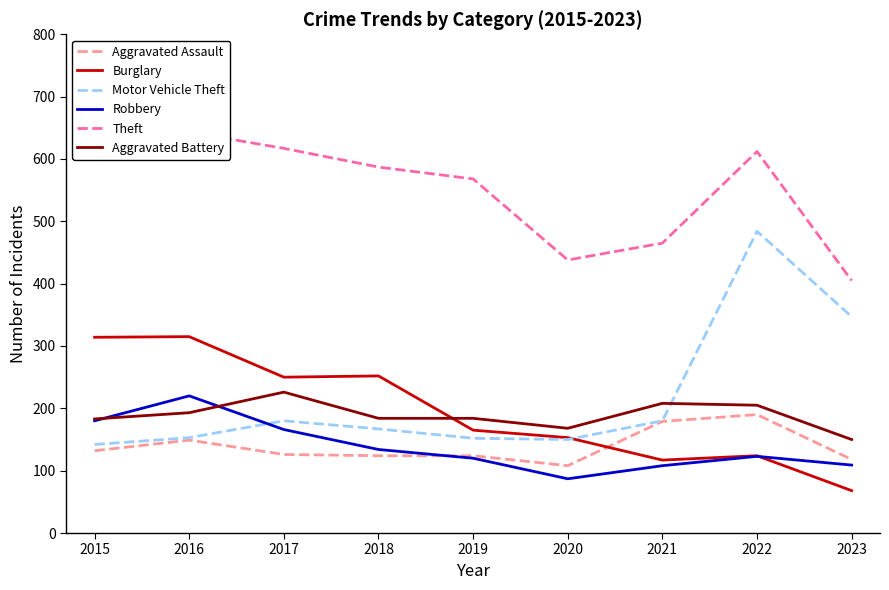

List the series in order of their peak value, highest first.

Theft, Motor Vehicle Theft, Burglary, Aggravated Battery, Robbery, Aggravated Assault